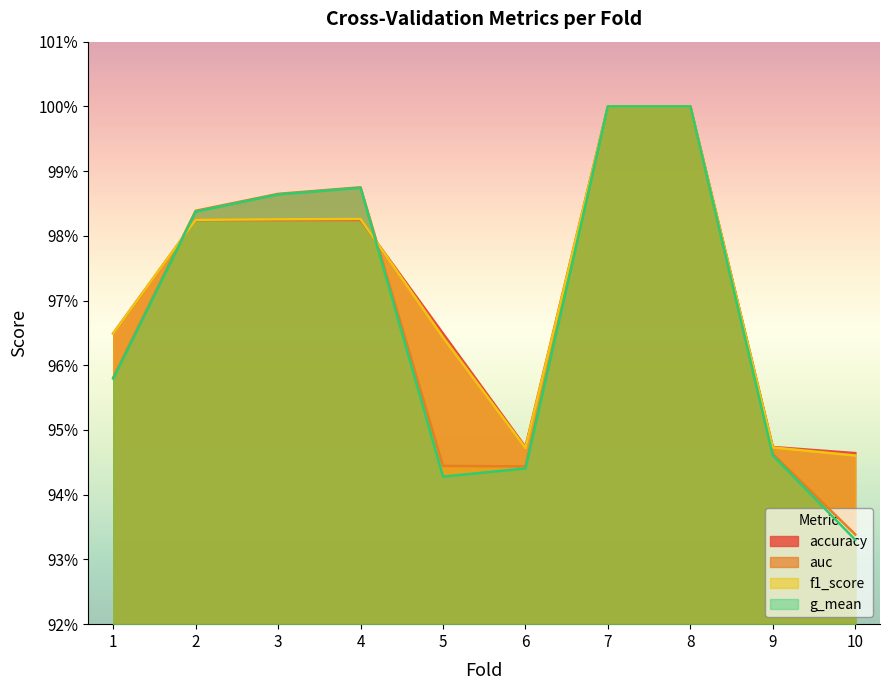

Between which two adjacent categories do accuracy and g_mean first intersect?

1 and 2